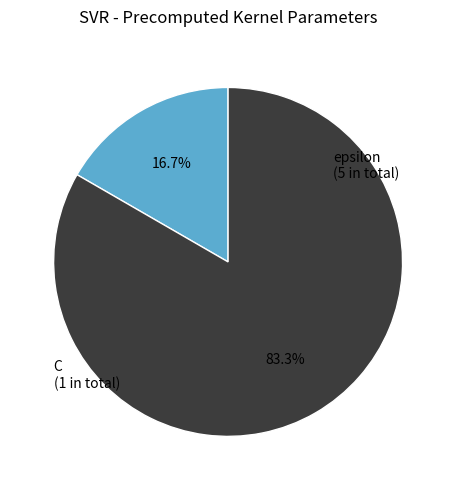

What percentage do epsilon and C together represent?

100.0%